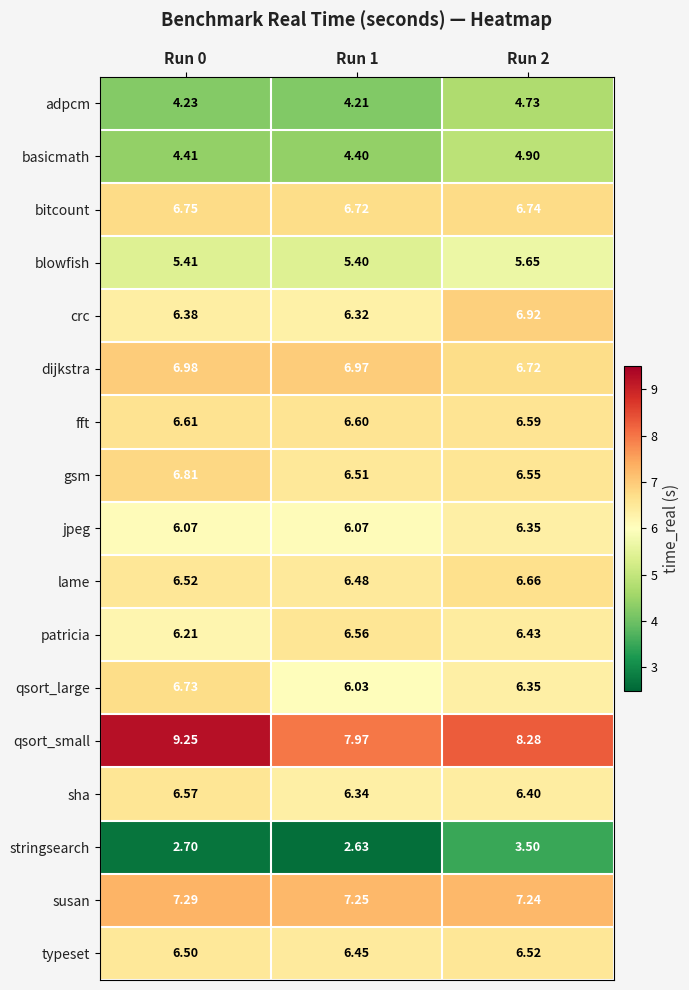

Which series has the largest total across all categories?

qsort_small